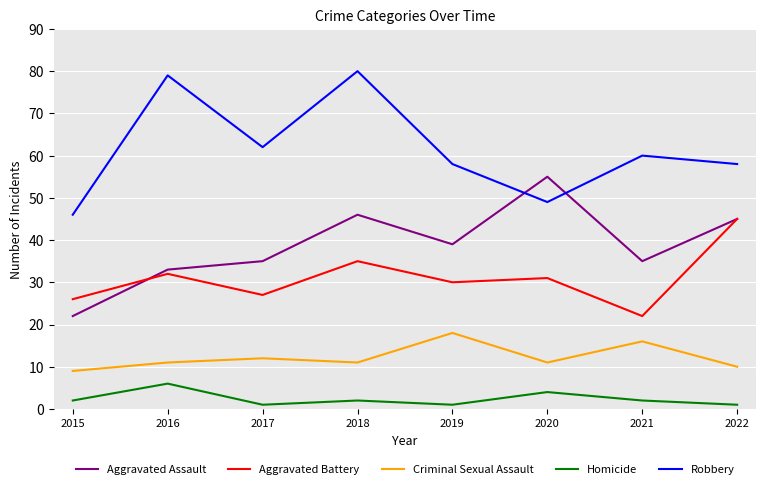

At 2019, list the series in order from smallest to largest.

Homicide, Criminal Sexual Assault, Aggravated Battery, Aggravated Assault, Robbery